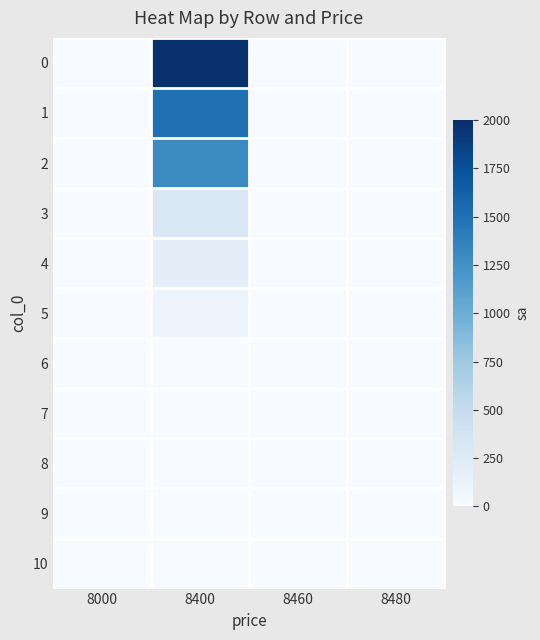

At 8480, list the series in order from smallest to largest.

row_0, row_1, row_2, row_3, row_4, row_5, row_6, row_7, row_8, row_9, row_10